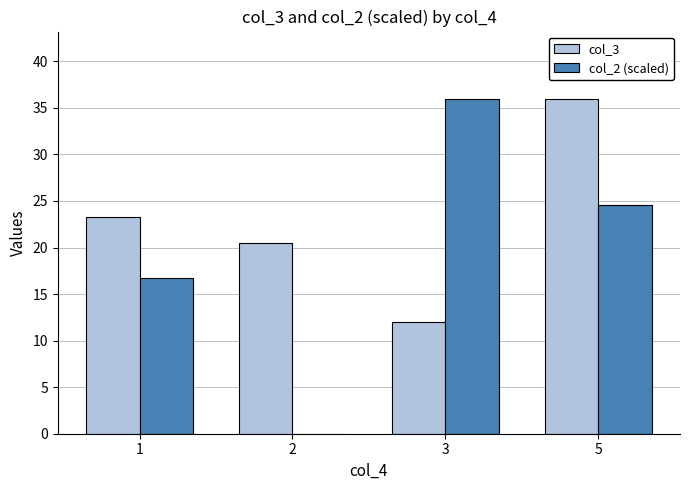

Which series has the largest total across all categories?

col_3